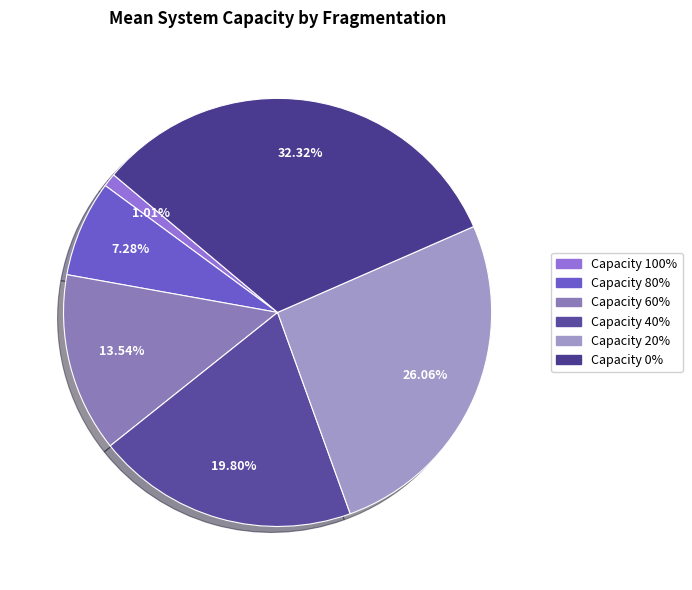

Which slice is the smallest?

Capacity 100%